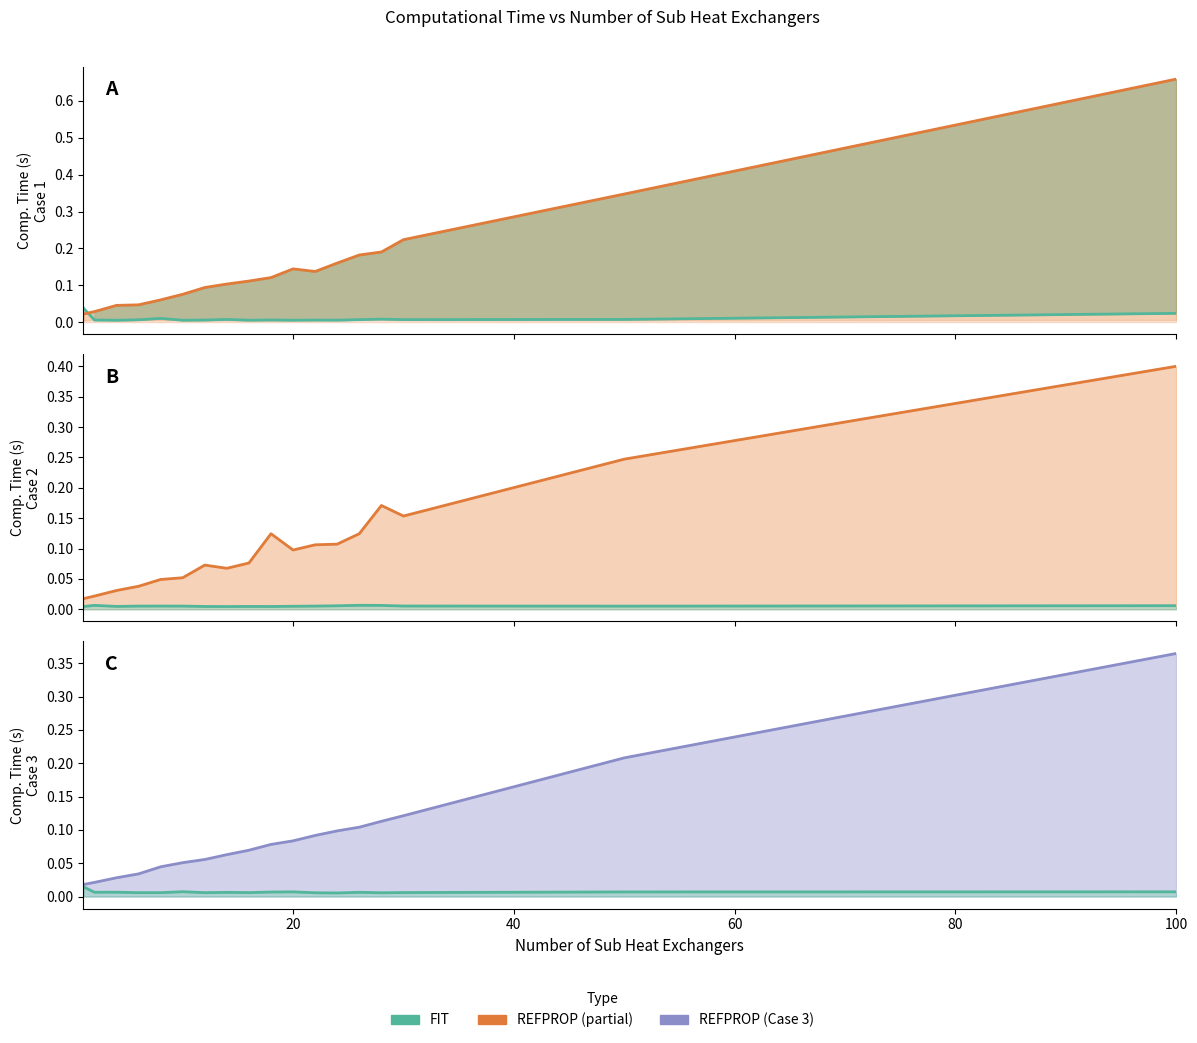

Does the chart display data point markers on the line(s)?

No